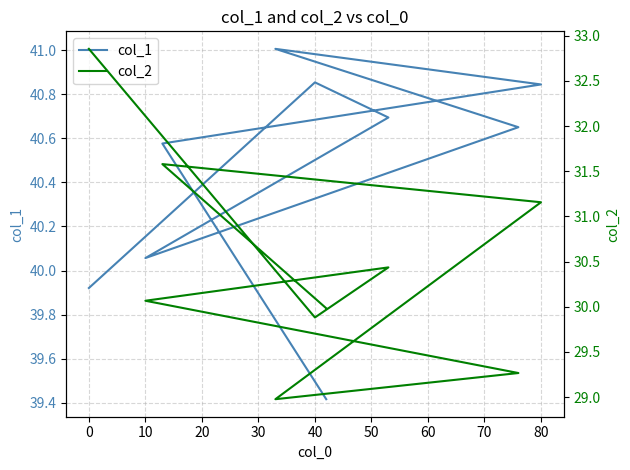

True or false: col_2 and col_1 intersect in this chart.

False